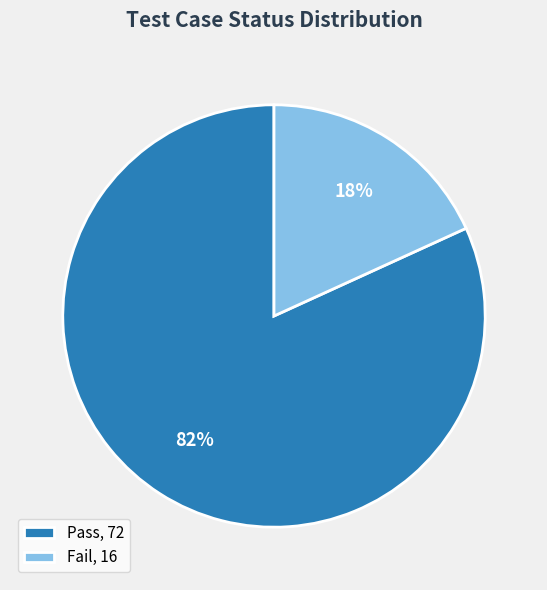

To the nearest percent, what portion does Fail represent?

18%